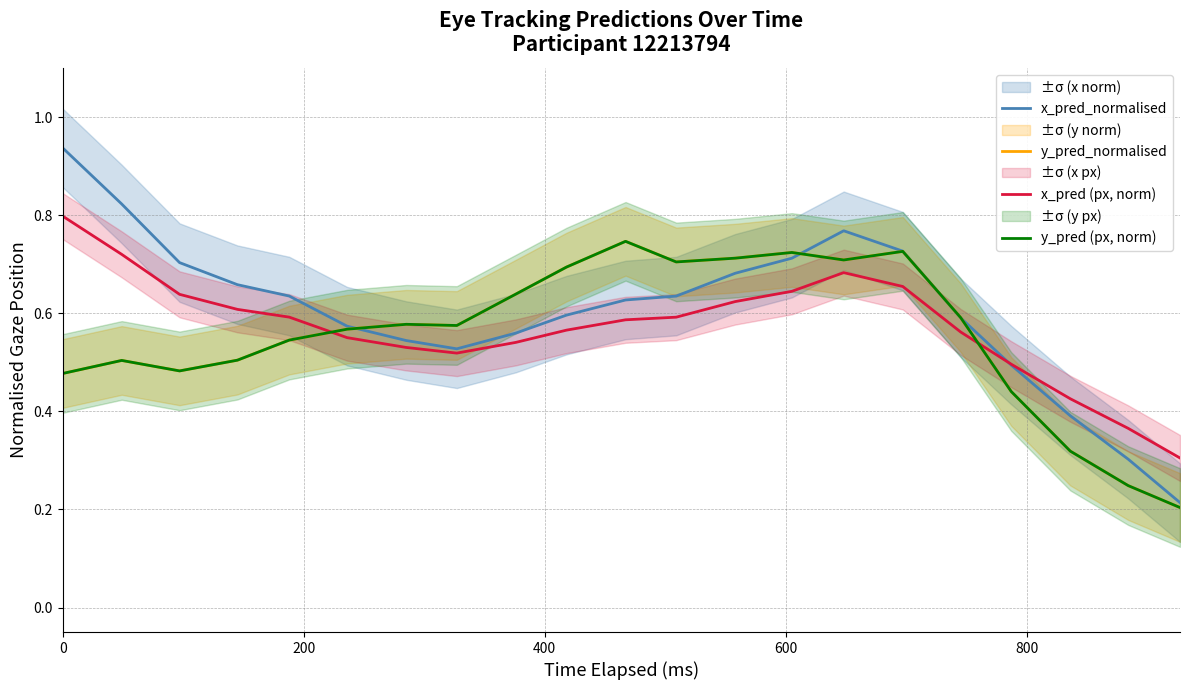

Which series ends up on top after the final intersection of x_pred (px, norm) and y_pred (px, norm)?

x_pred (px, norm)